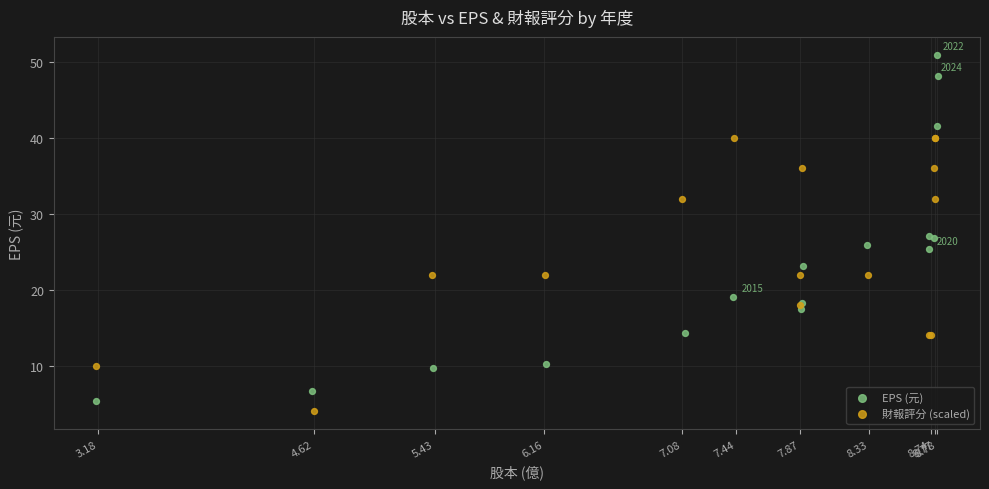

Which series has the largest Y range (max minus min)?

EPS (元)